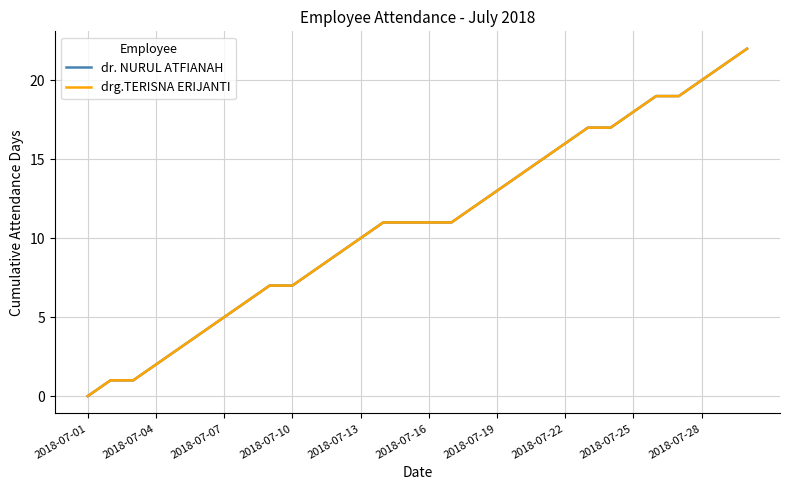

What is the value of the dr. NURUL ATFIANAH point at the 10th from the left?

7